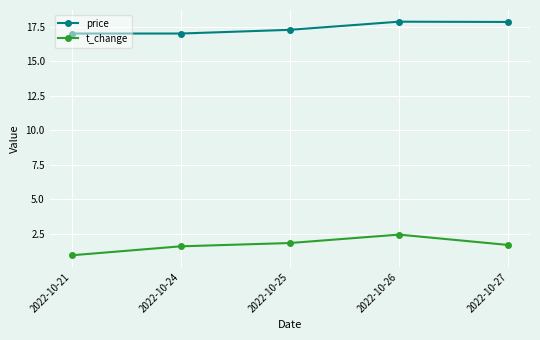

What is the lowest value of the price series?

17.0